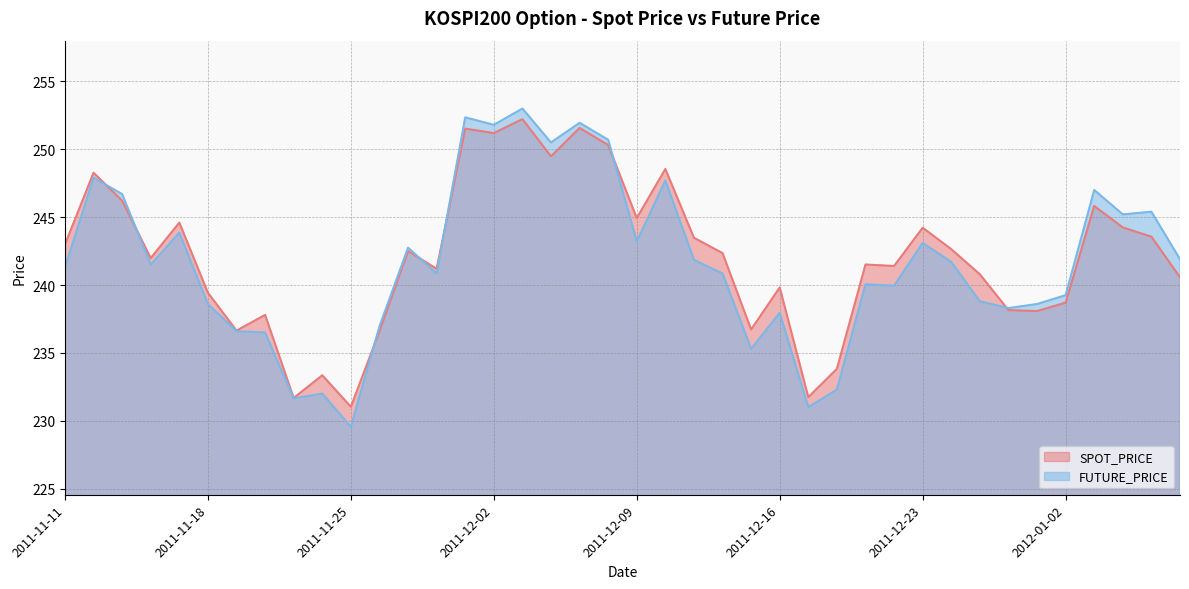

What is the approximate value of FUTURE_PRICE at 2011-12-26?

241.7